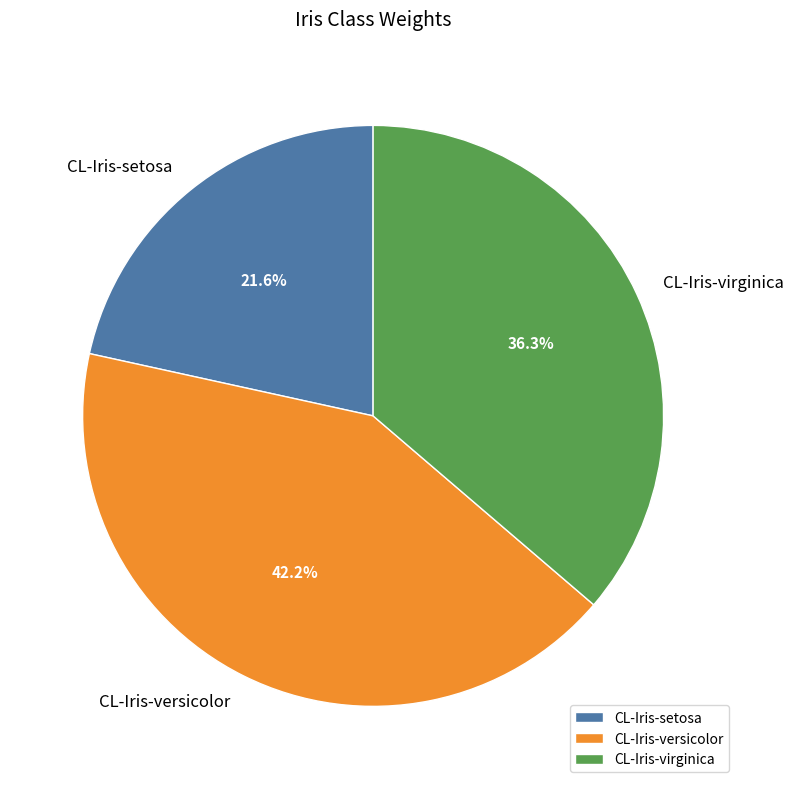

Rank the categories by value from highest to lowest.

CL-Iris-versicolor, CL-Iris-virginica, CL-Iris-setosa